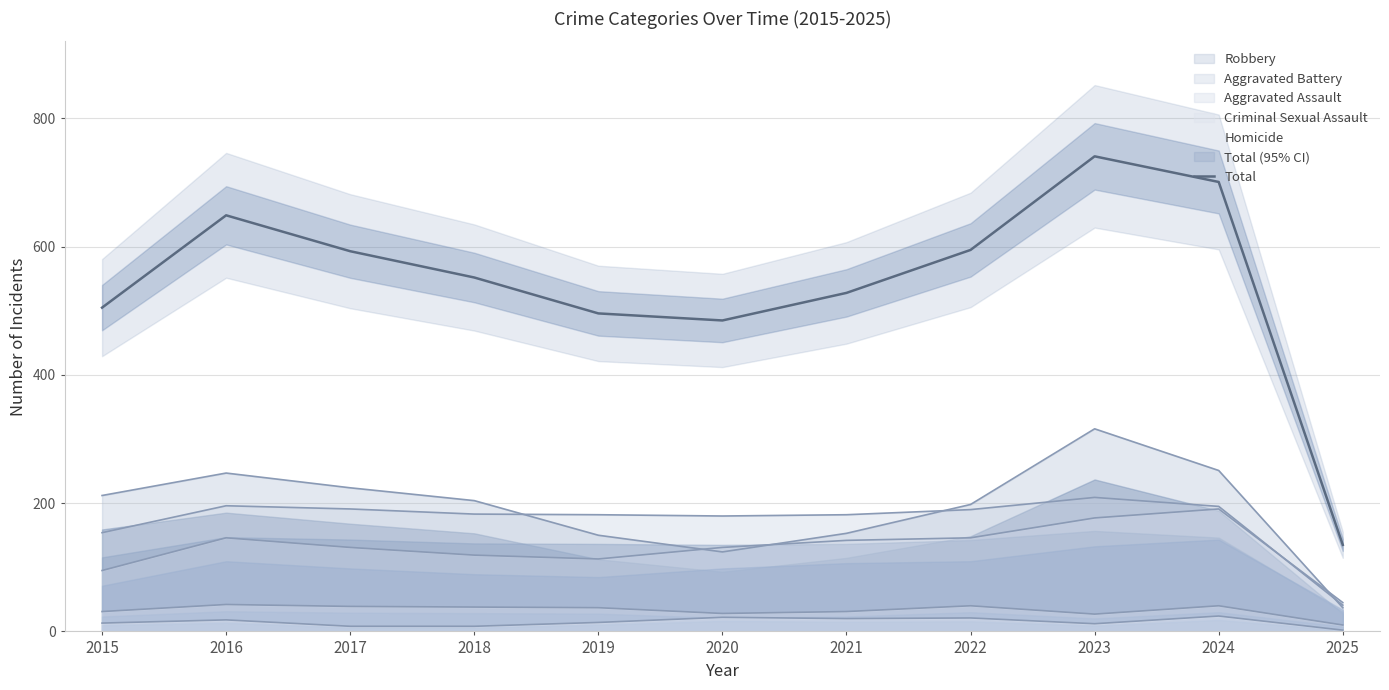

What is the change in value from 2019 to 2020?

-11